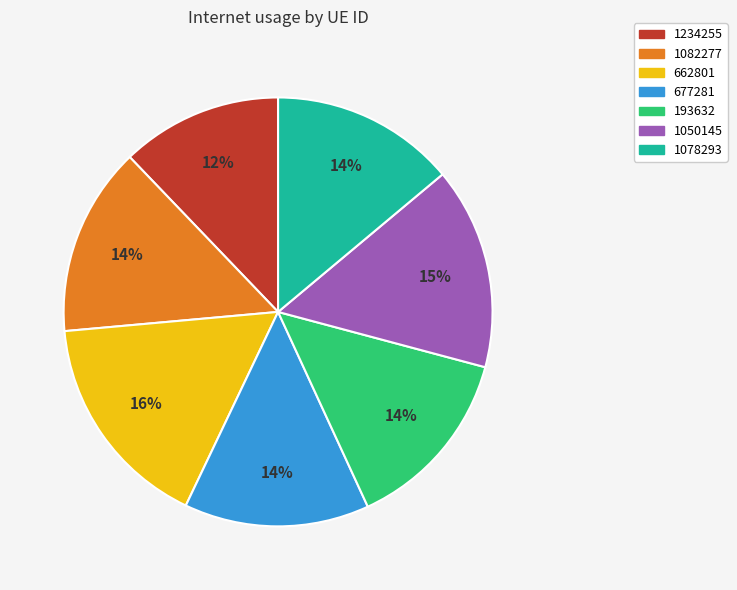

Is there any slice that represents more than half of the pie?

No